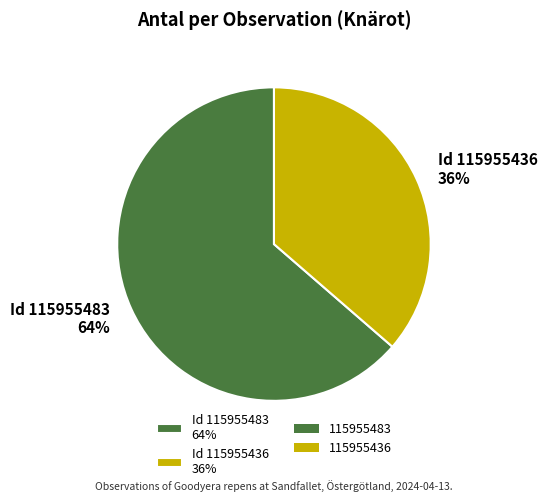

To the nearest percent, what is the average slice percentage?

50%